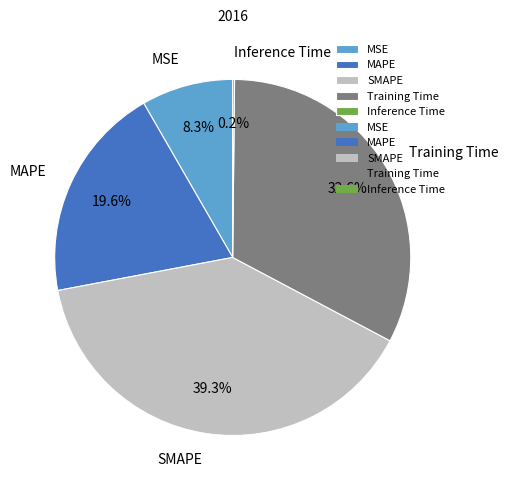

What is the largest slice in the pie chart?

SMAPE